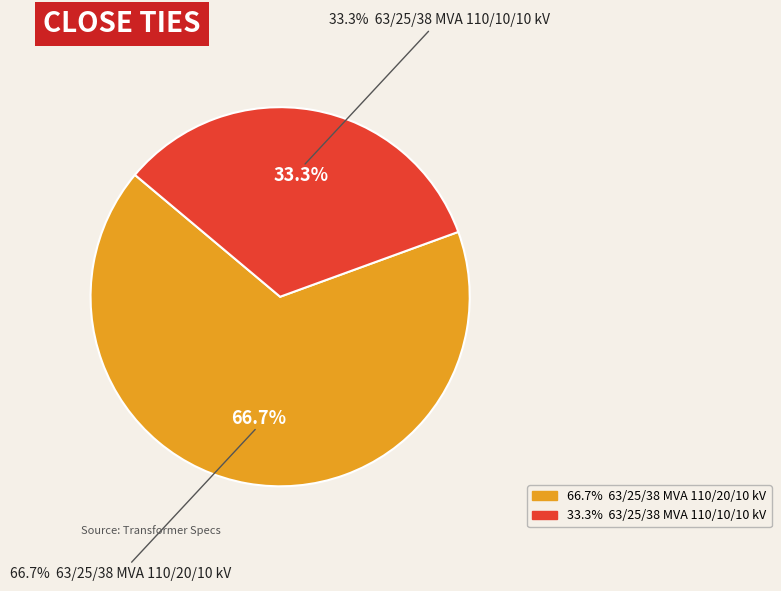

Does 63/25/38 MVA 110/10/10 kV account for over 50% of the chart?

No